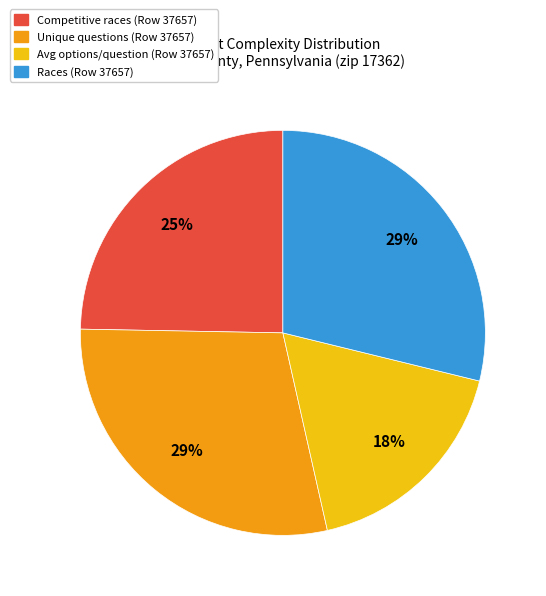

What percentage is the Competitive races (Row 37657) slice, to the nearest percent?

25%